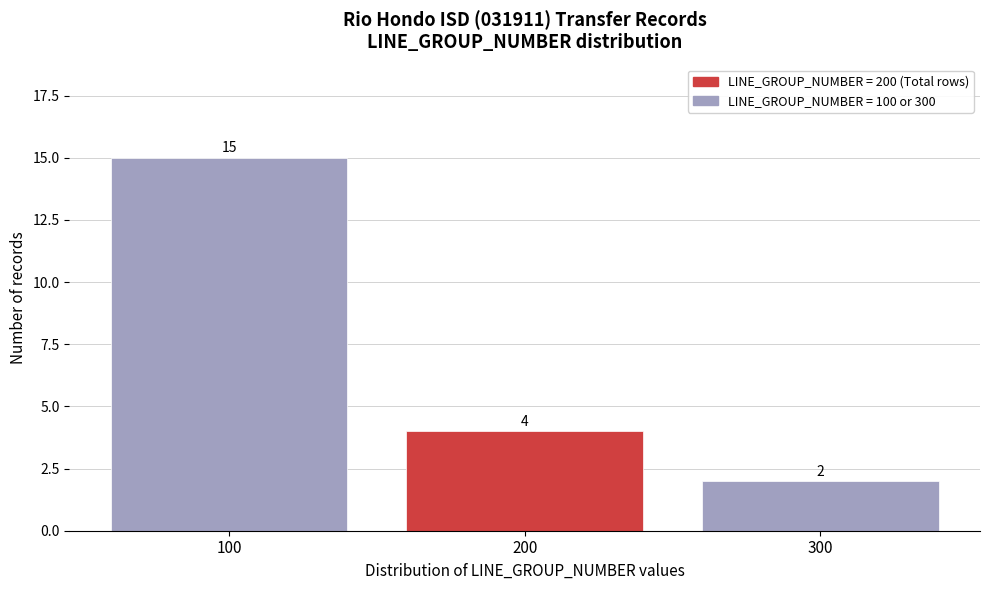

Which range on the x-axis has the tallest bar?

50 to 150